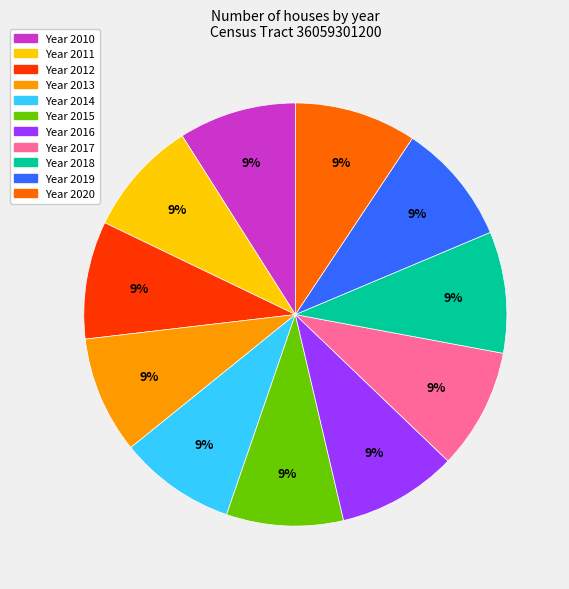

Is there a majority slice in this chart?

No